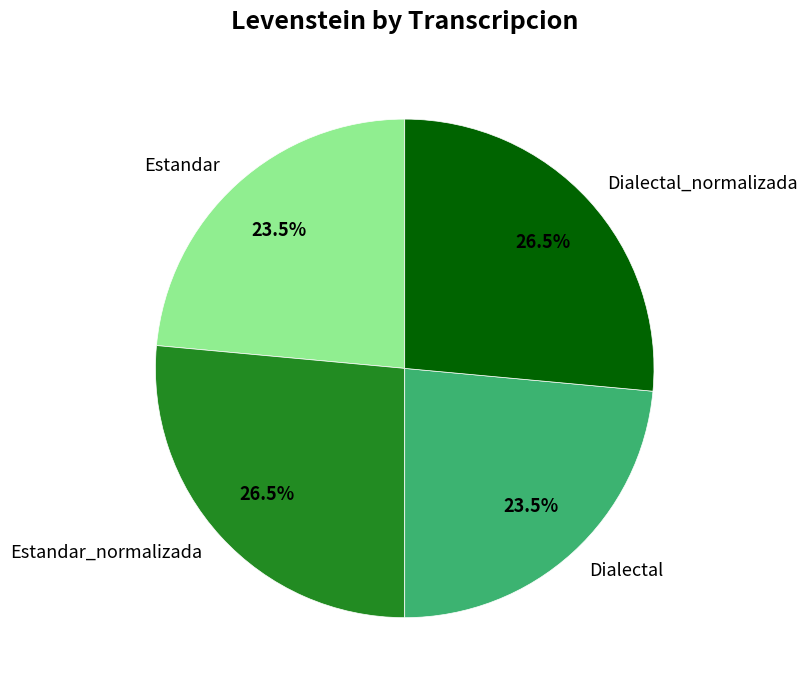

Does Dialectal represent more than half of the total?

No